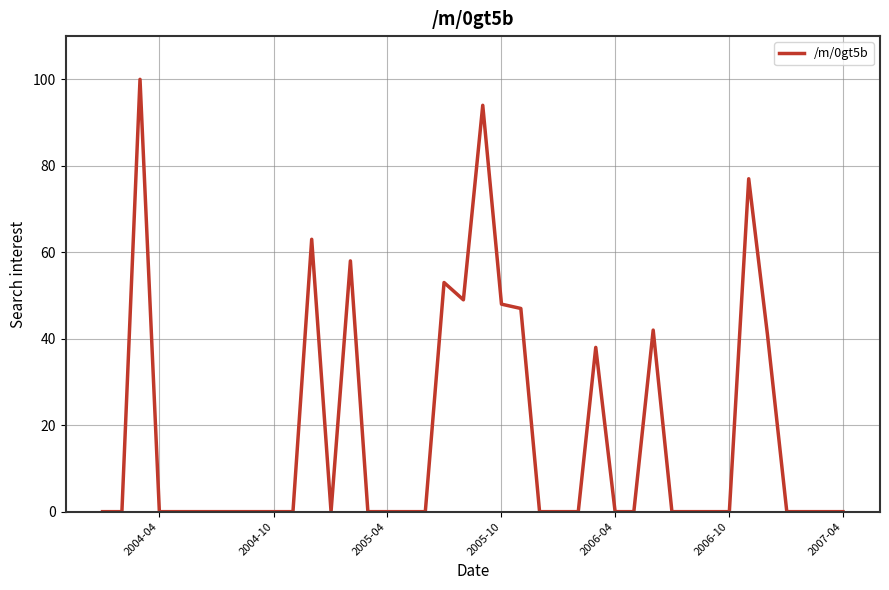

What is the maximum value shown in the chart?

100